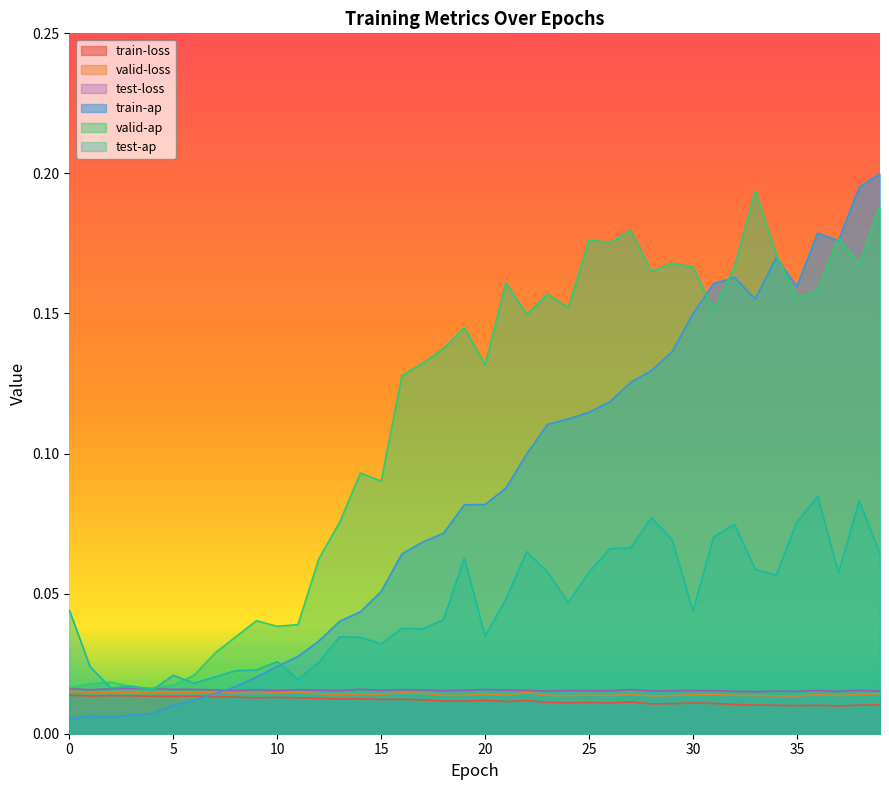

Which category has the highest value in the train-ap series?

39